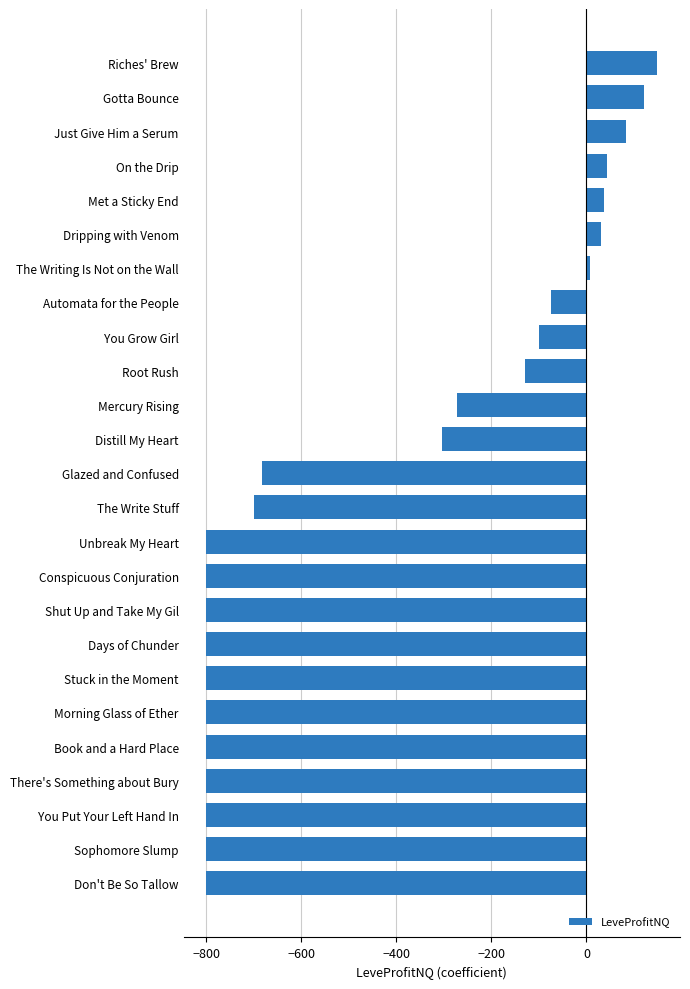

What is the sum of the values at Book and a Hard Place and Days of Chunder?

-1600.0